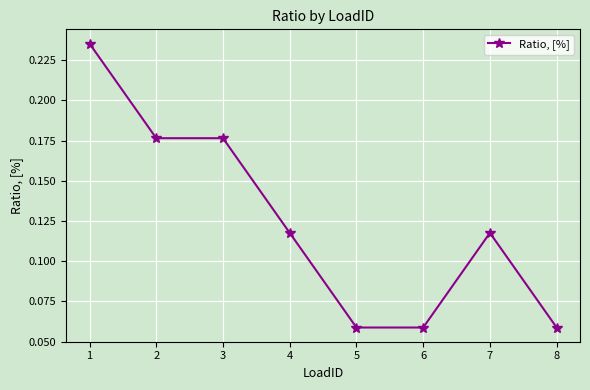

Which has a higher value, 5 or 3?

3